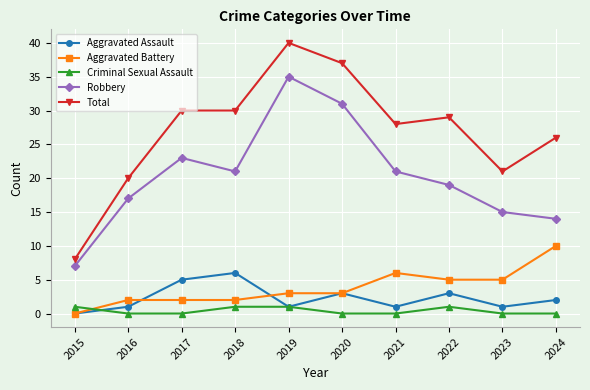

Which series has the largest range (max minus min)?

Total